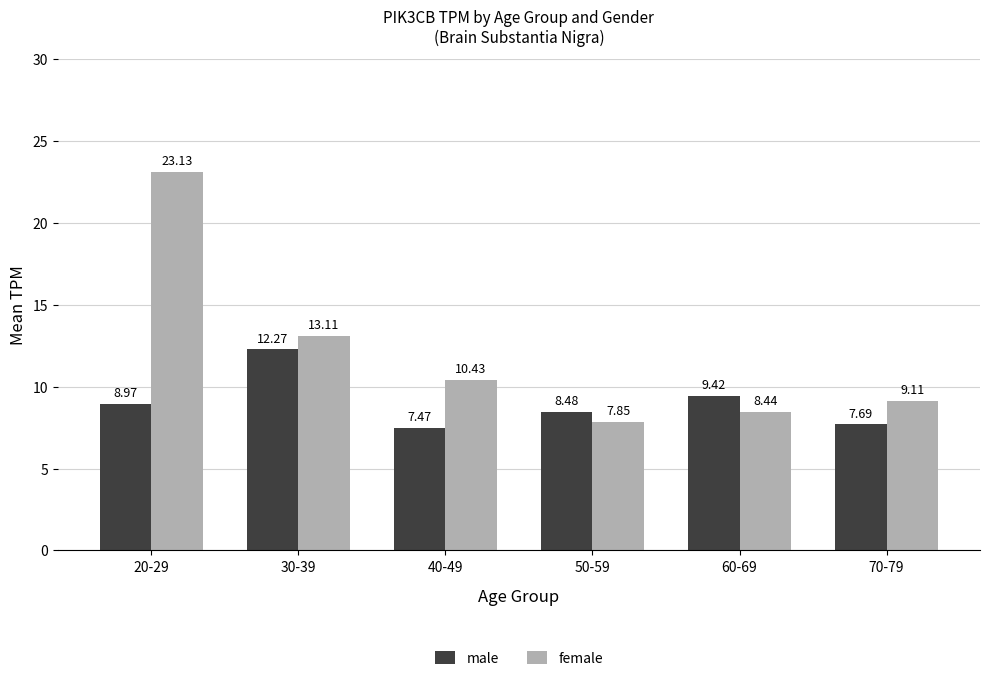

At 40-49, list the series in order from largest to smallest.

female, male